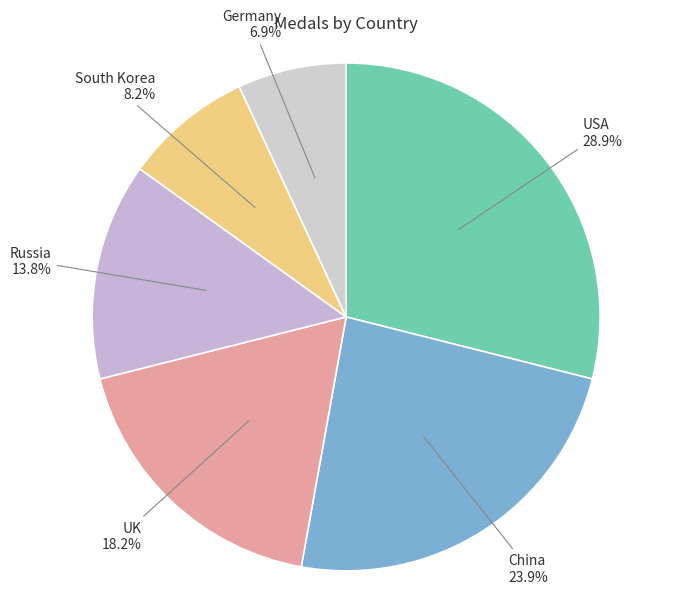

Does any single category account for the majority?

No